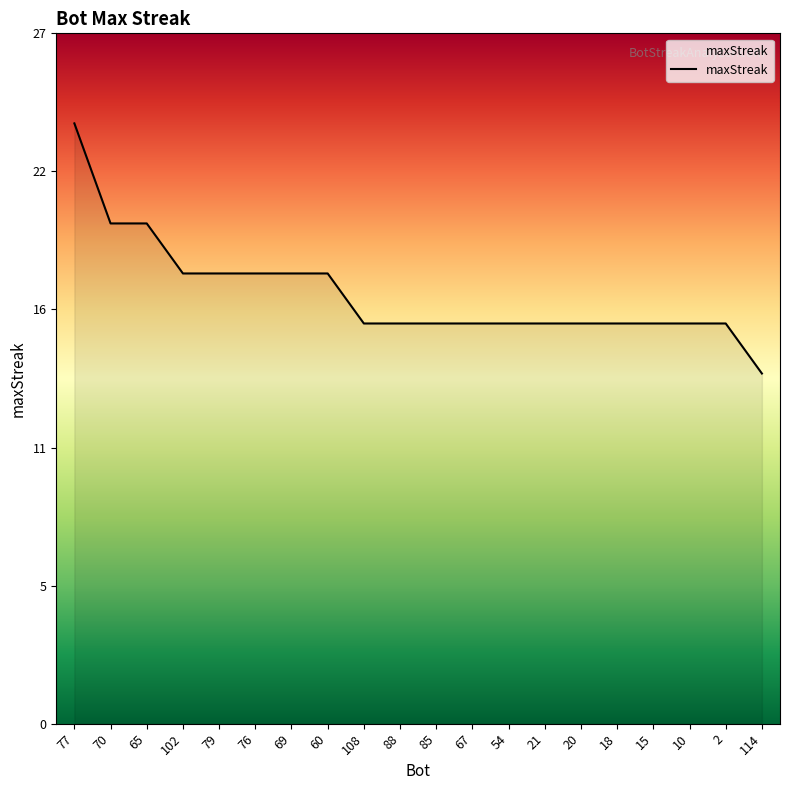

What is the smallest value displayed?

14